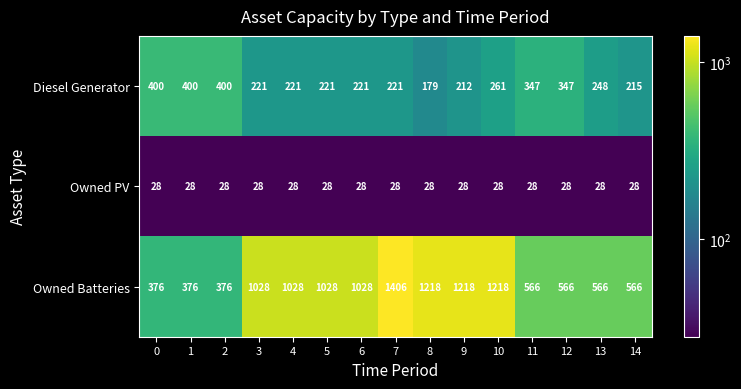

Which series has the largest total across all categories?

Owned Batteries